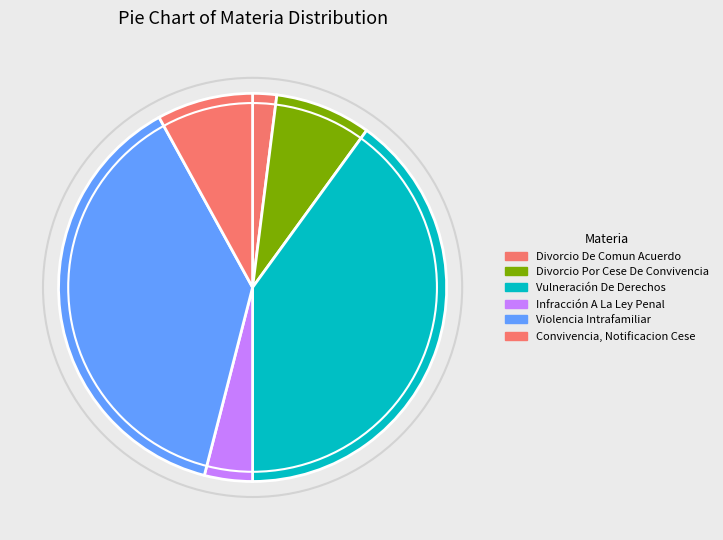

What percentage is the Divorcio De Comun Acuerdo slice, to the nearest percent?

2%